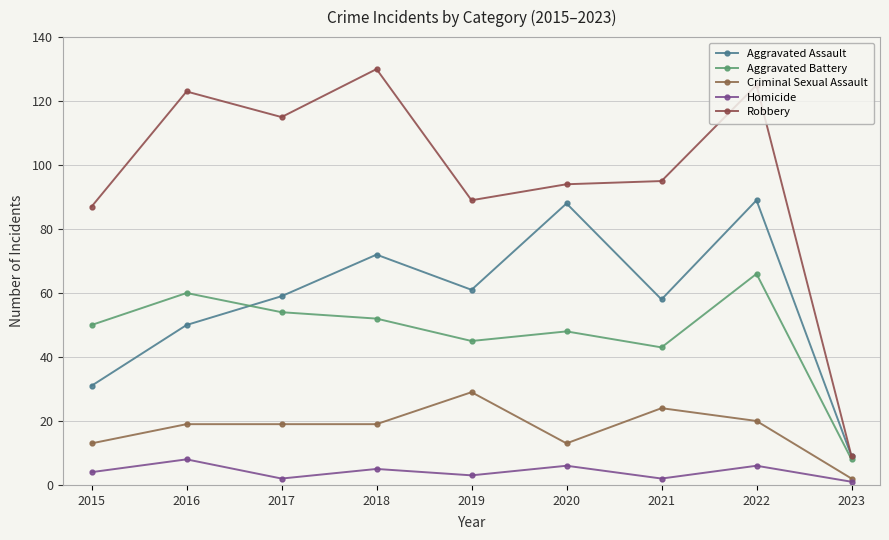

Which series has the largest range (max minus min)?

Robbery